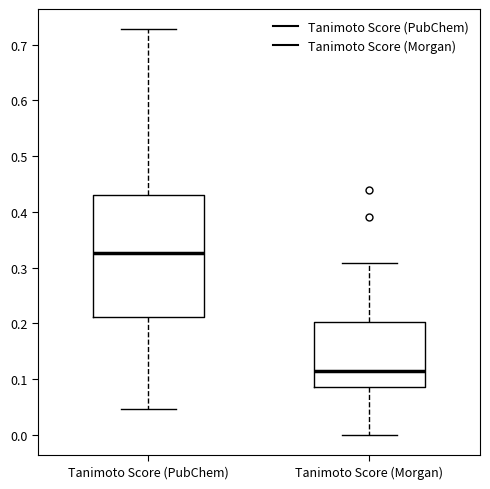

Reading left to right, read every box against the y-axis: the position of its median line, the range the box covers, and the ends of its whiskers. The values are not printed on the chart, so give them approximately, as read against the axis.

Tanimoto Score (PubChem): median 0.33, box 0.21 to 0.43, whiskers 0.05 to 0.73
Tanimoto Score (Morgan): median 0.11, box 0.09 to 0.20, whiskers 0.00 to 0.31